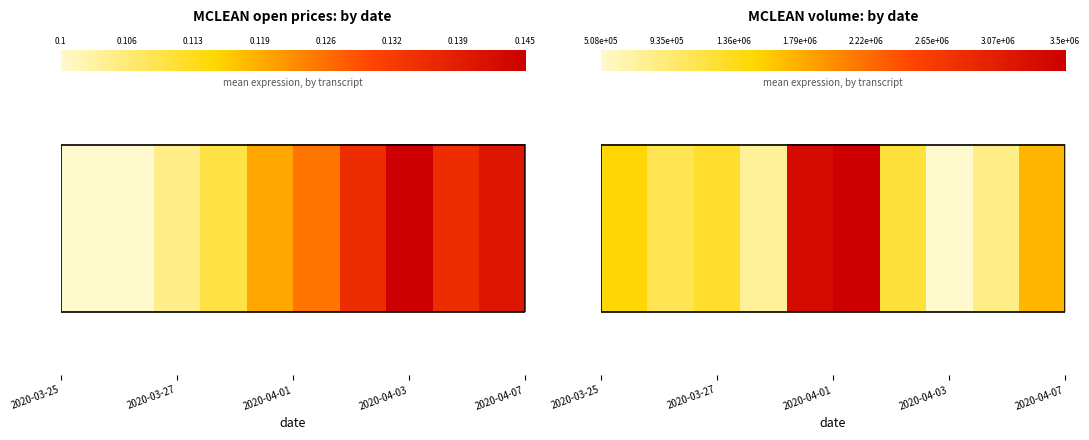

What is the difference between the maximum and second lowest values?

2739700